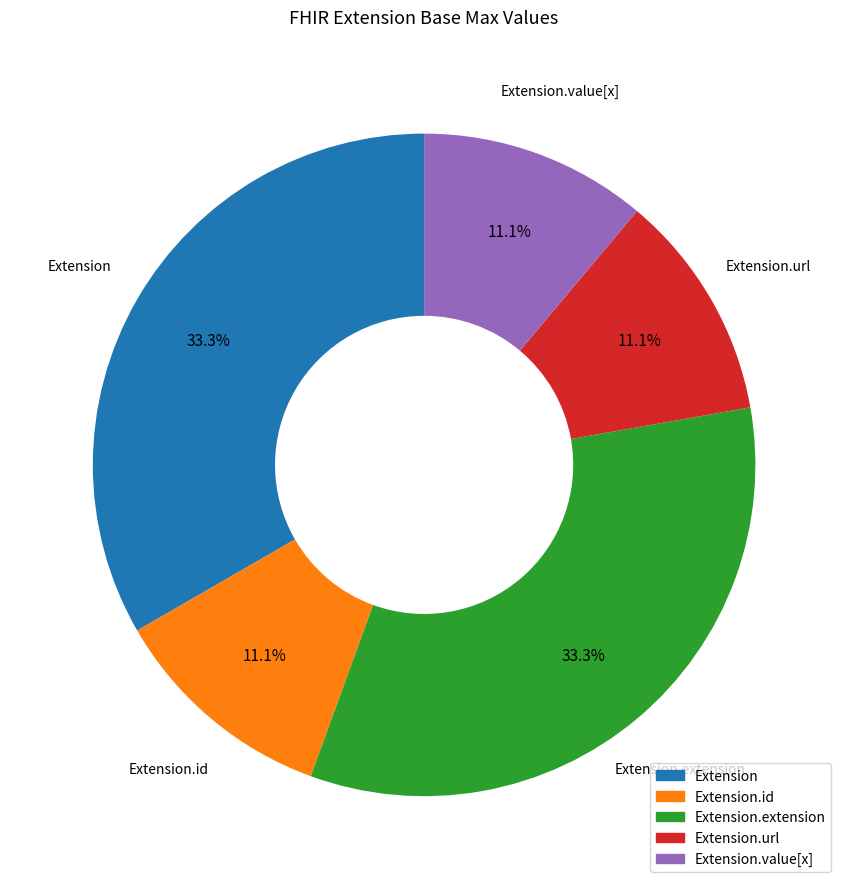

To the nearest percent, what is the difference between the largest and smallest slice percentages?

22%